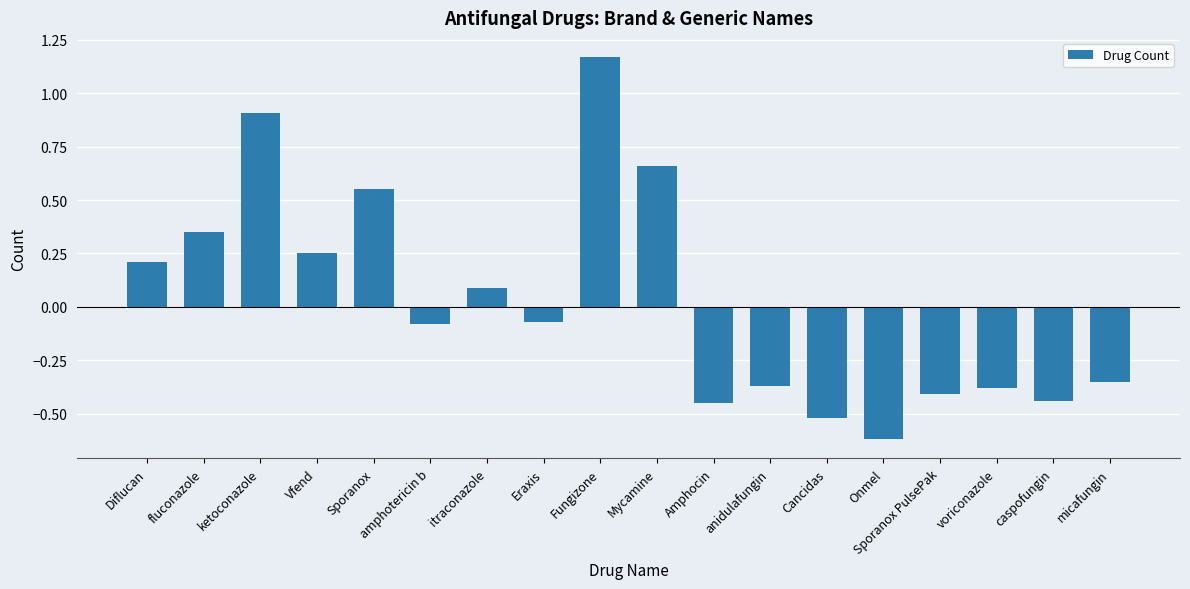

At which category does the chart reach its minimum across all series?

Onmel